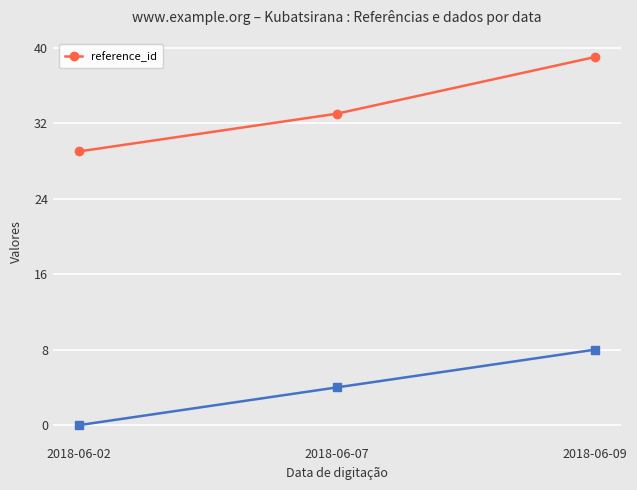

Rank the categories by value from highest to lowest.

2018-06-09, 2018-06-07, 2018-06-02